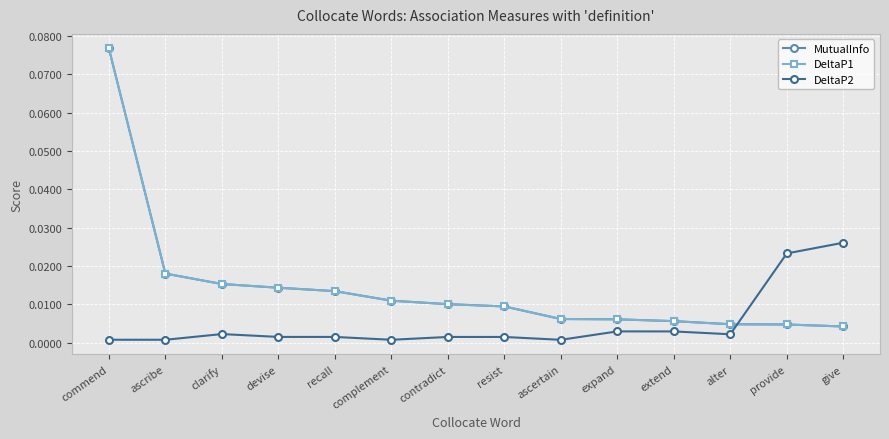

Reading left to right, list all the values displayed in this chart.

MutualInfo: 0.1	0.0	0.0	0.0	0.0	0.0	0.0	0.0	0.0	0.0	0.0	0.0	0.0	0.0
DeltaP1: 0.1	0.0	0.0	0.0	0.0	0.0	0.0	0.0	0.0	0.0	0.0	0.0	0.0	0.0
DeltaP2: 0.0	0.0	0.0	0.0	0.0	0.0	0.0	0.0	0.0	0.0	0.0	0.0	0.0	0.0